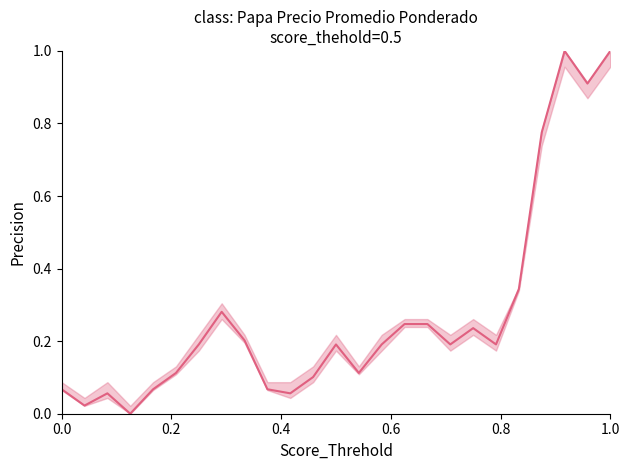

How many lines are shown in the chart?

1